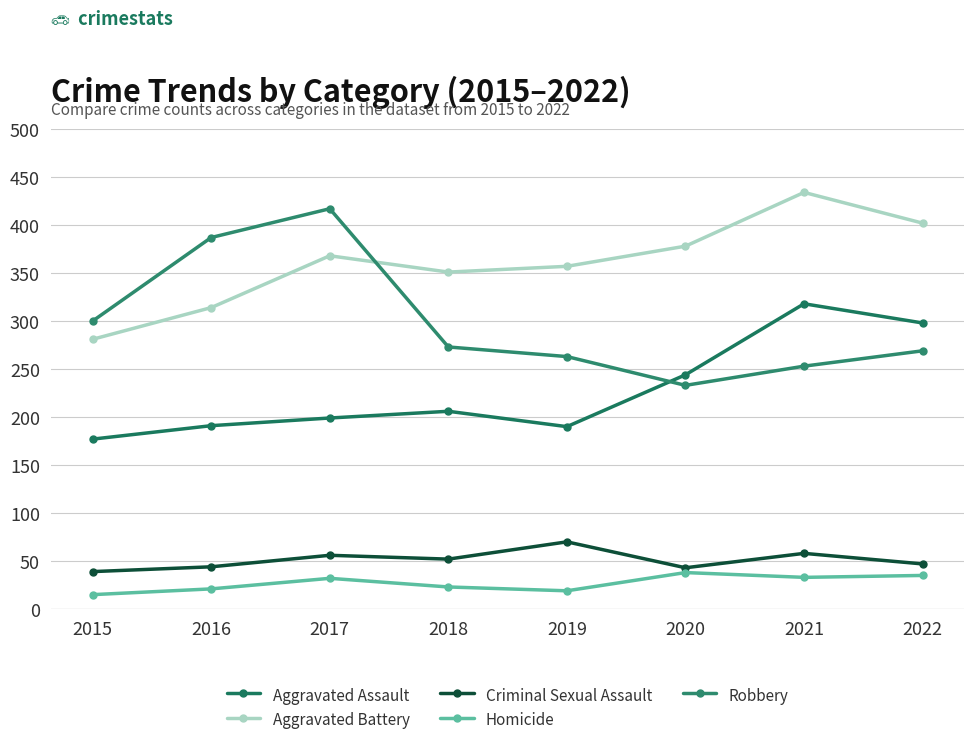

What is the average value of the Aggravated Assault series?

228